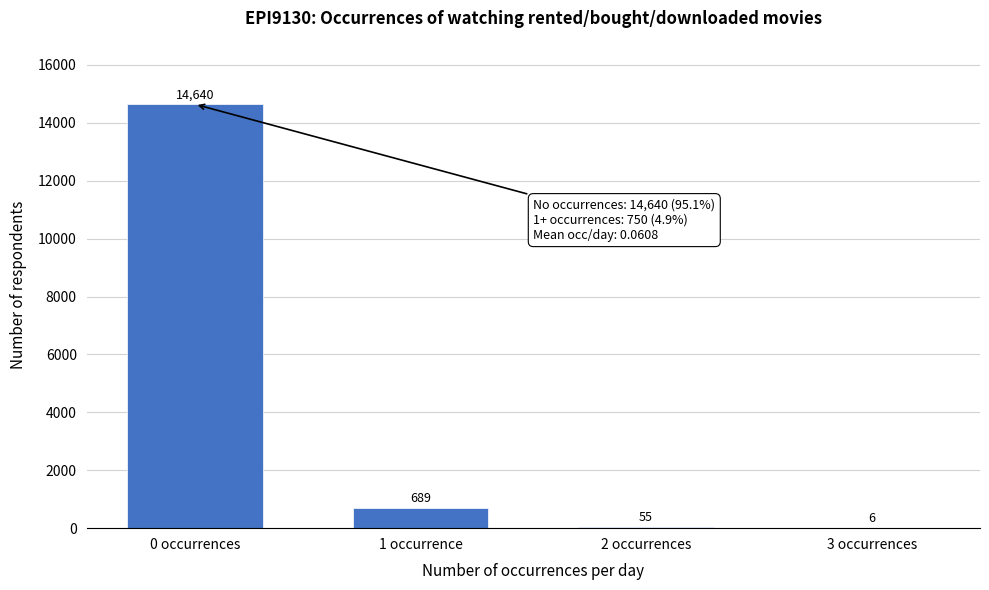

Reading left to right, what are all the values shown in this chart?

0 occurrences=14640	1 occurrence=689	2 occurrences=55	3 occurrences=6